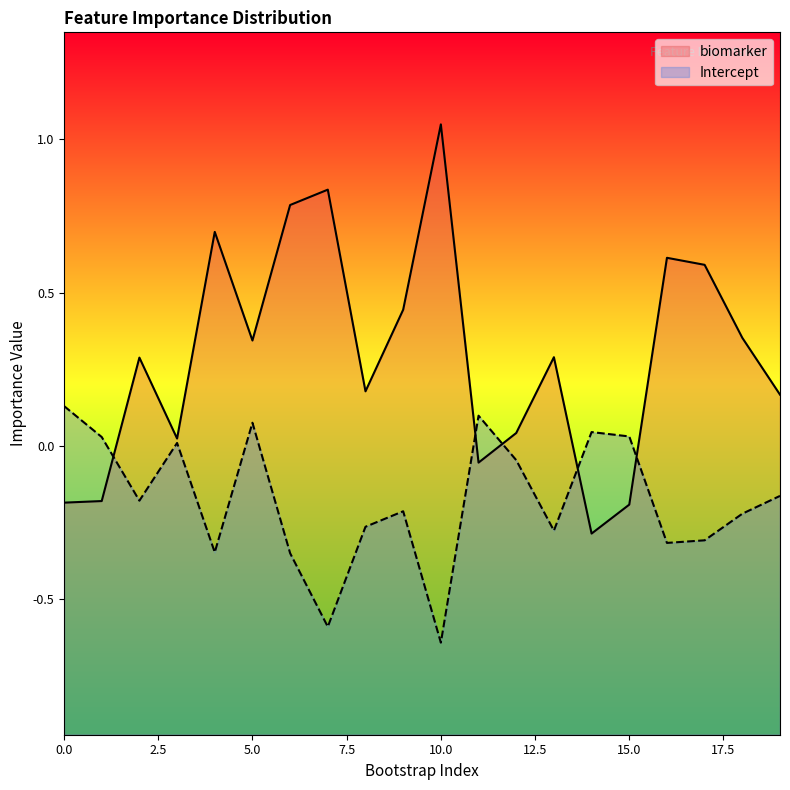

Which series has the largest total across all categories?

biomarker